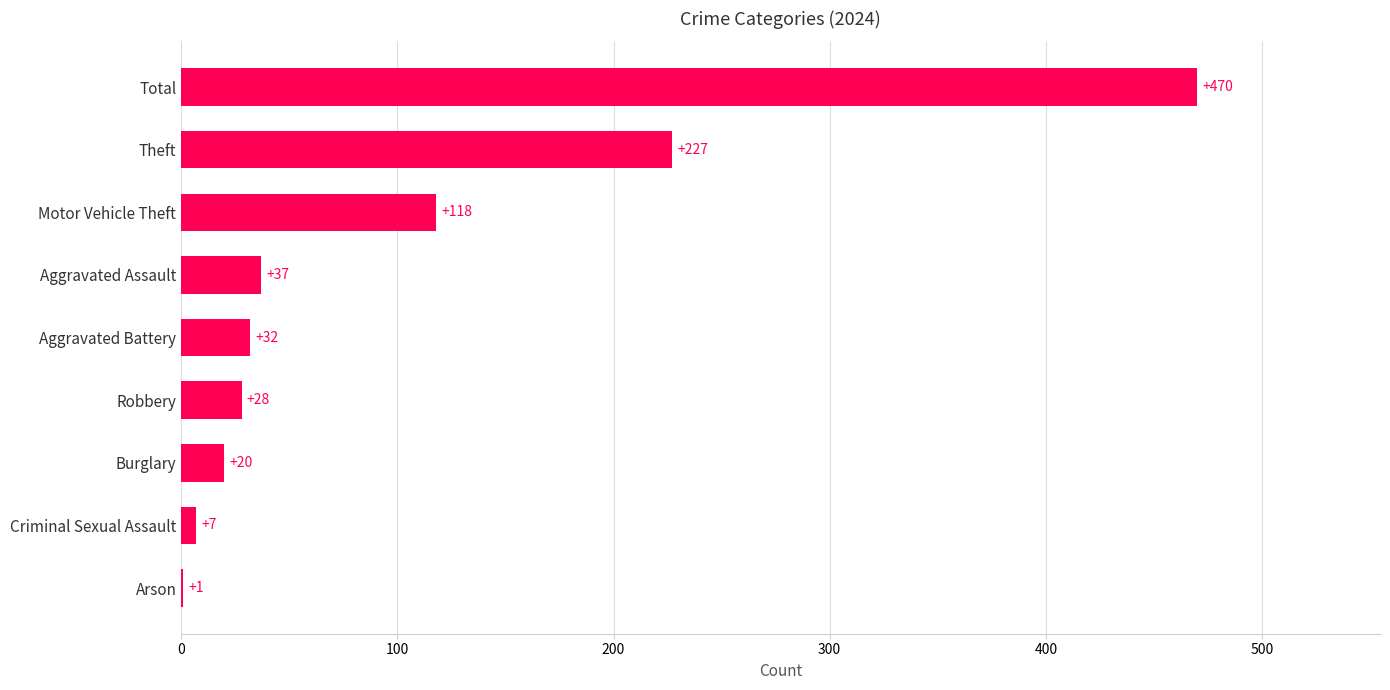

How many series are shown in this chart?

1